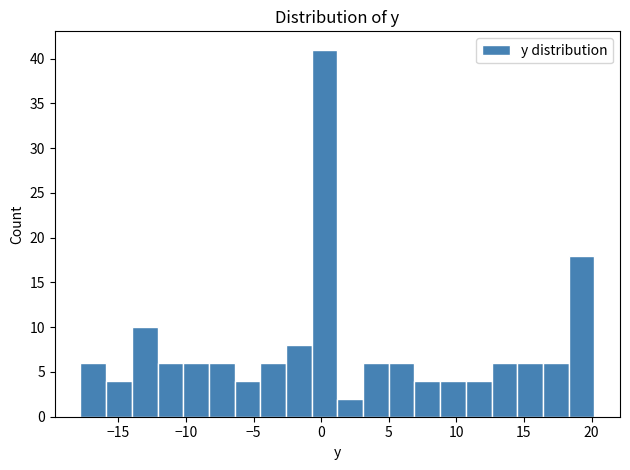

Read against the x-axis, roughly where is the centre of the tallest bar?

0.5